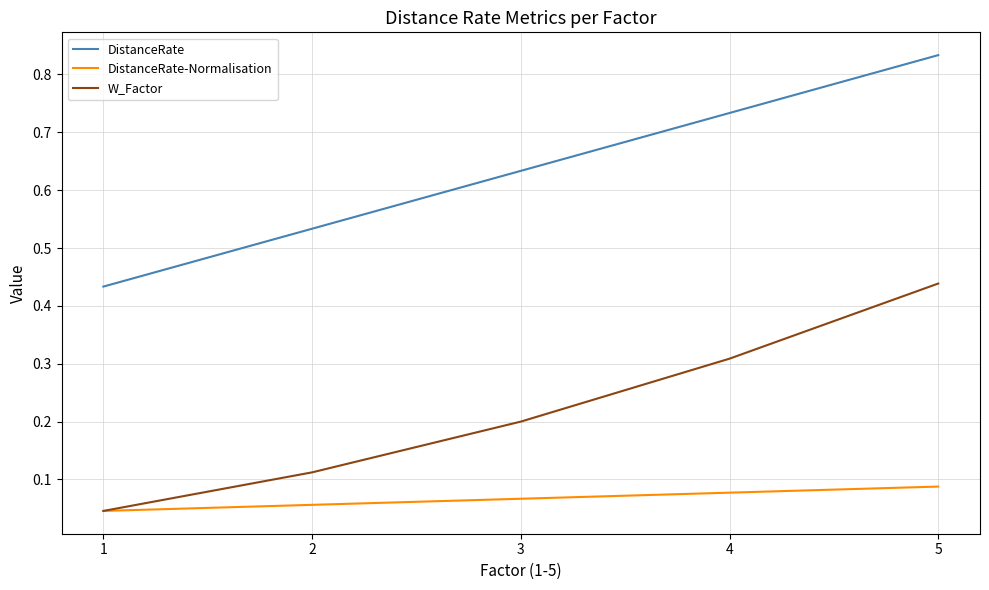

True or false: DistanceRate has a value of 0.5 at 4.

False